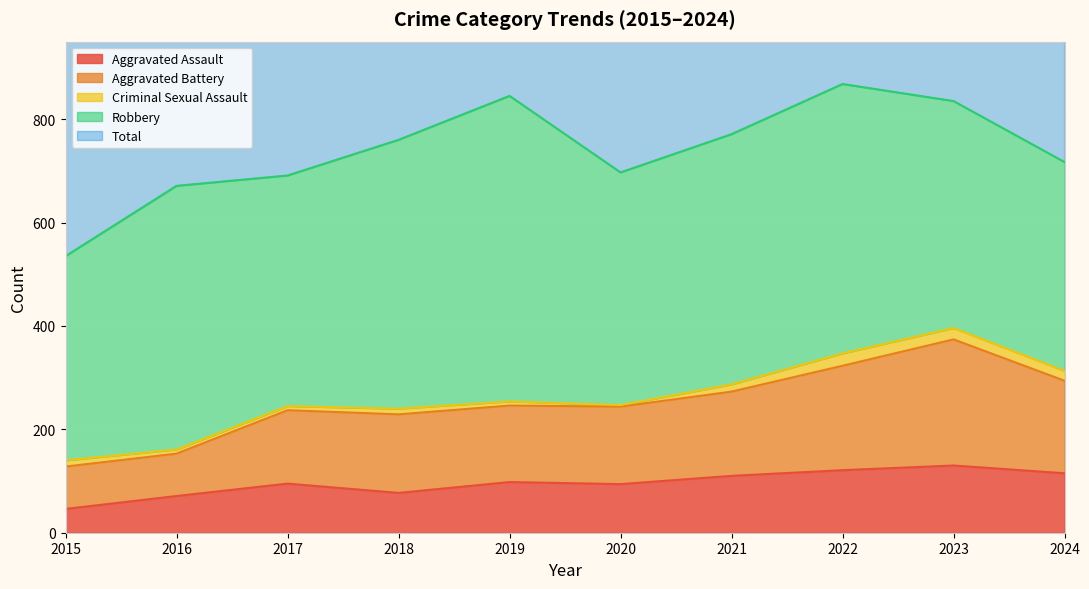

The Aggravated Assault series shows 72 at 2021. True or false?

False